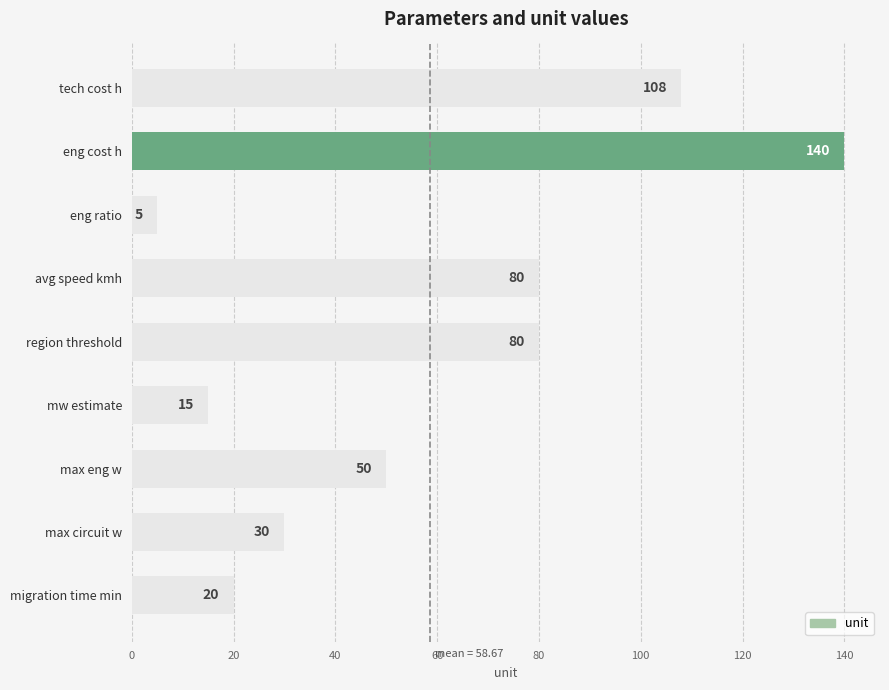

What is the sum of all values?

528